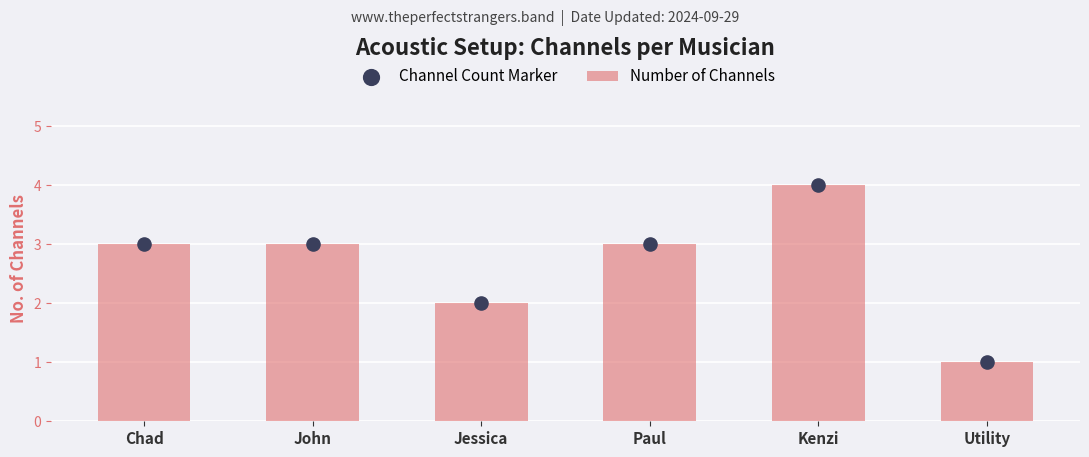

At how many categories does at least one series exceed 1?

5